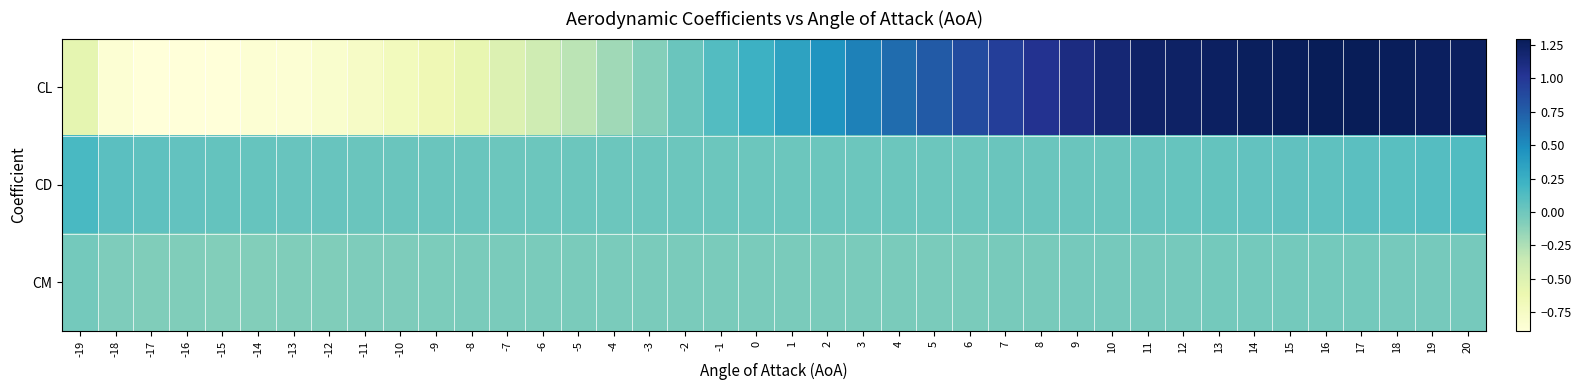

How many series are shown in this chart?

3